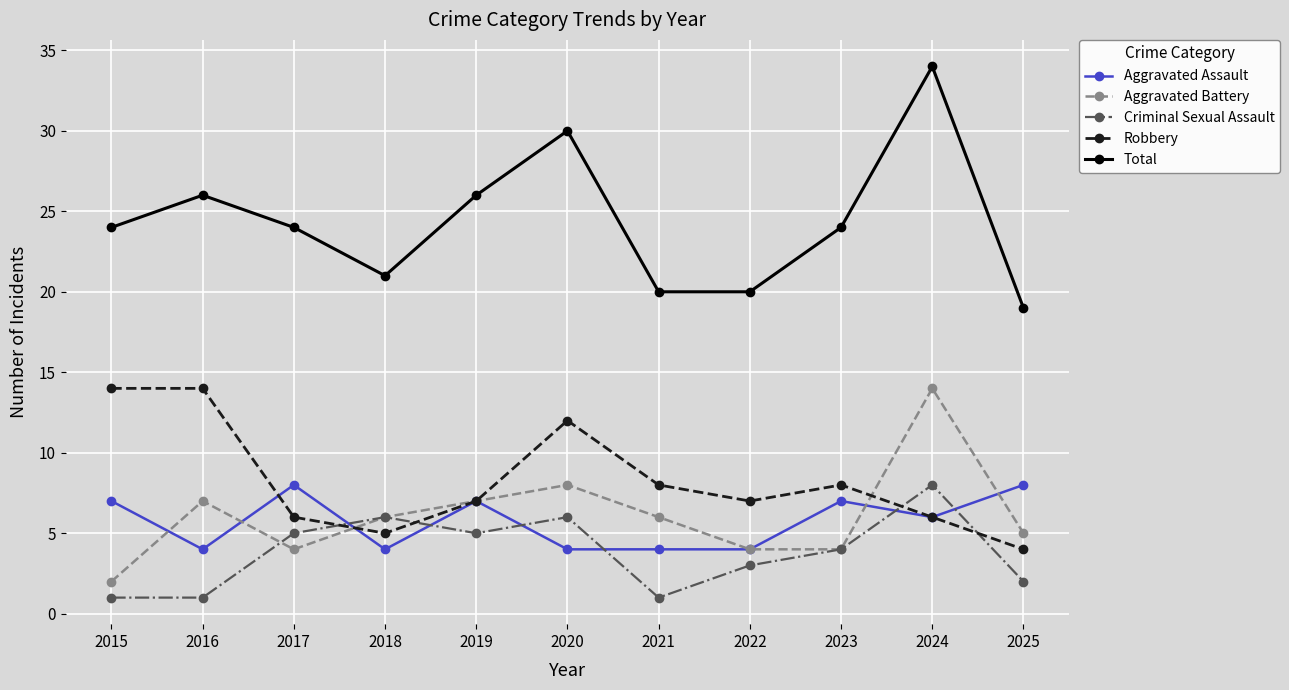

At how many categories does at least one series exceed 5?

11